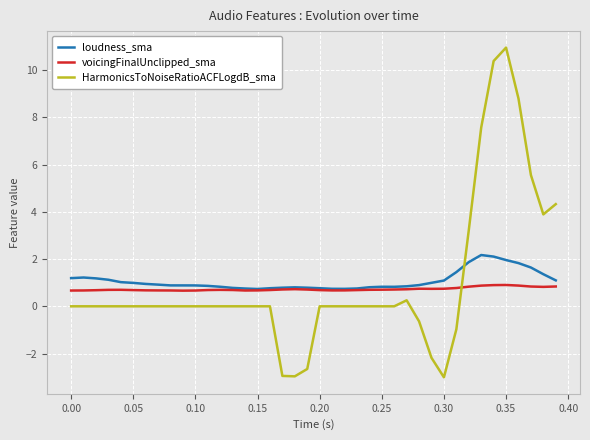

How many times do HarmonicsToNoiseRatioACFLogdB_sma and loudness_sma cross each other?

1